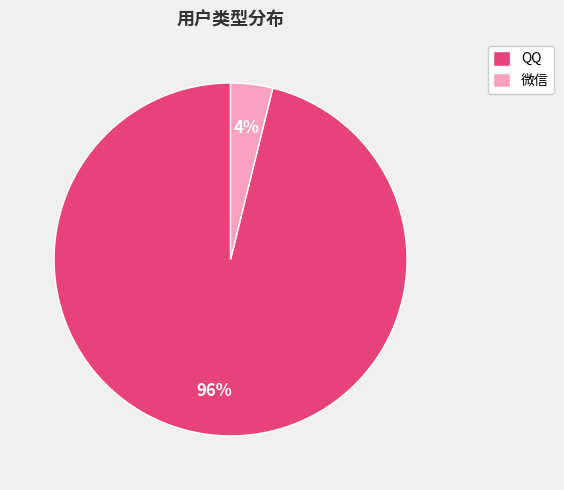

Rank the categories by value from lowest to highest.

微信, QQ